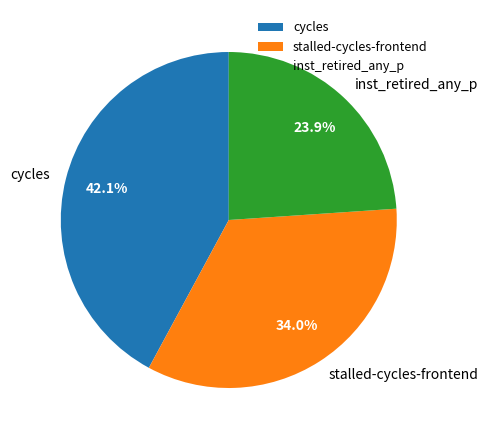

Combined, do stalled-cycles-frontend and cycles account for over 50%?

Yes